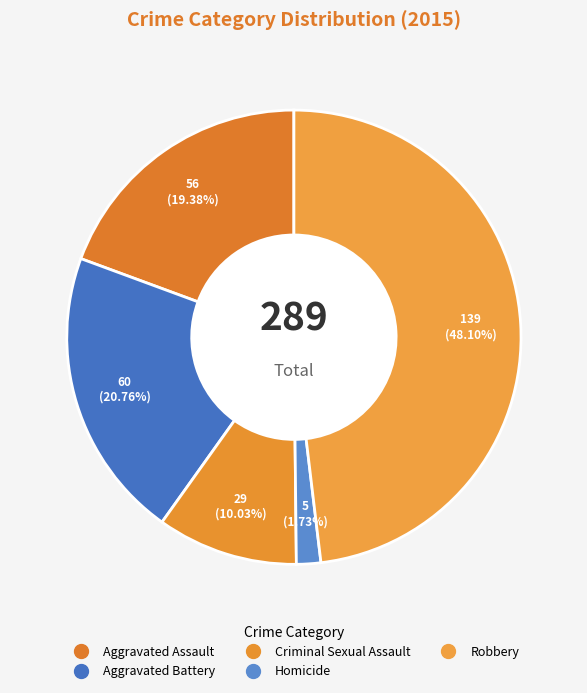

Count the number of slices in the pie.

5